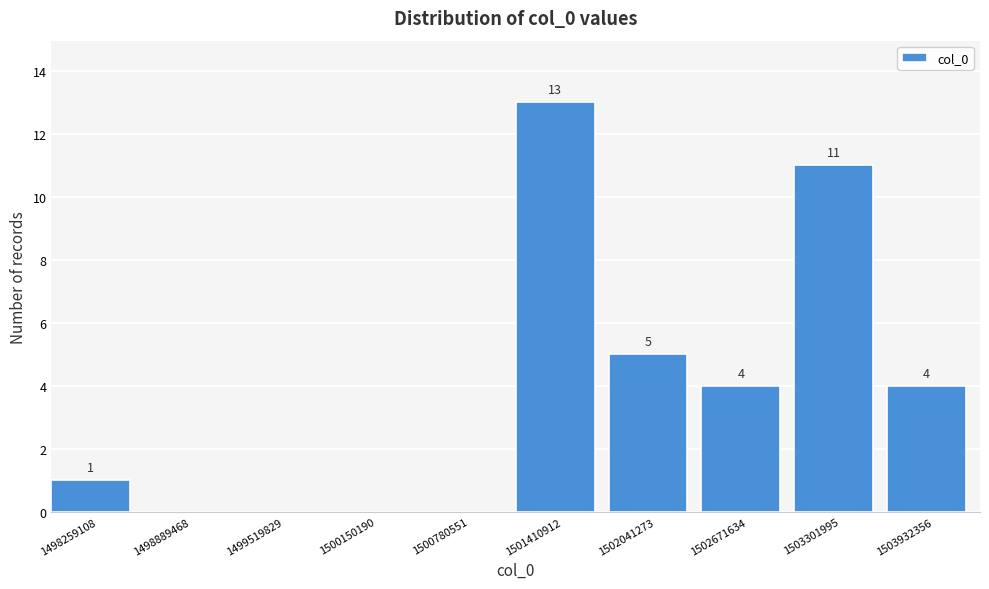

Reading right to left, transcribe all the data shown in this chart.

1503932356=4	1503301995=11	1502671634=4	1502041273=5	1501410912=13	1500780551=0	1500150190=0	1499519829=0	1498889468=0	1498259108=1